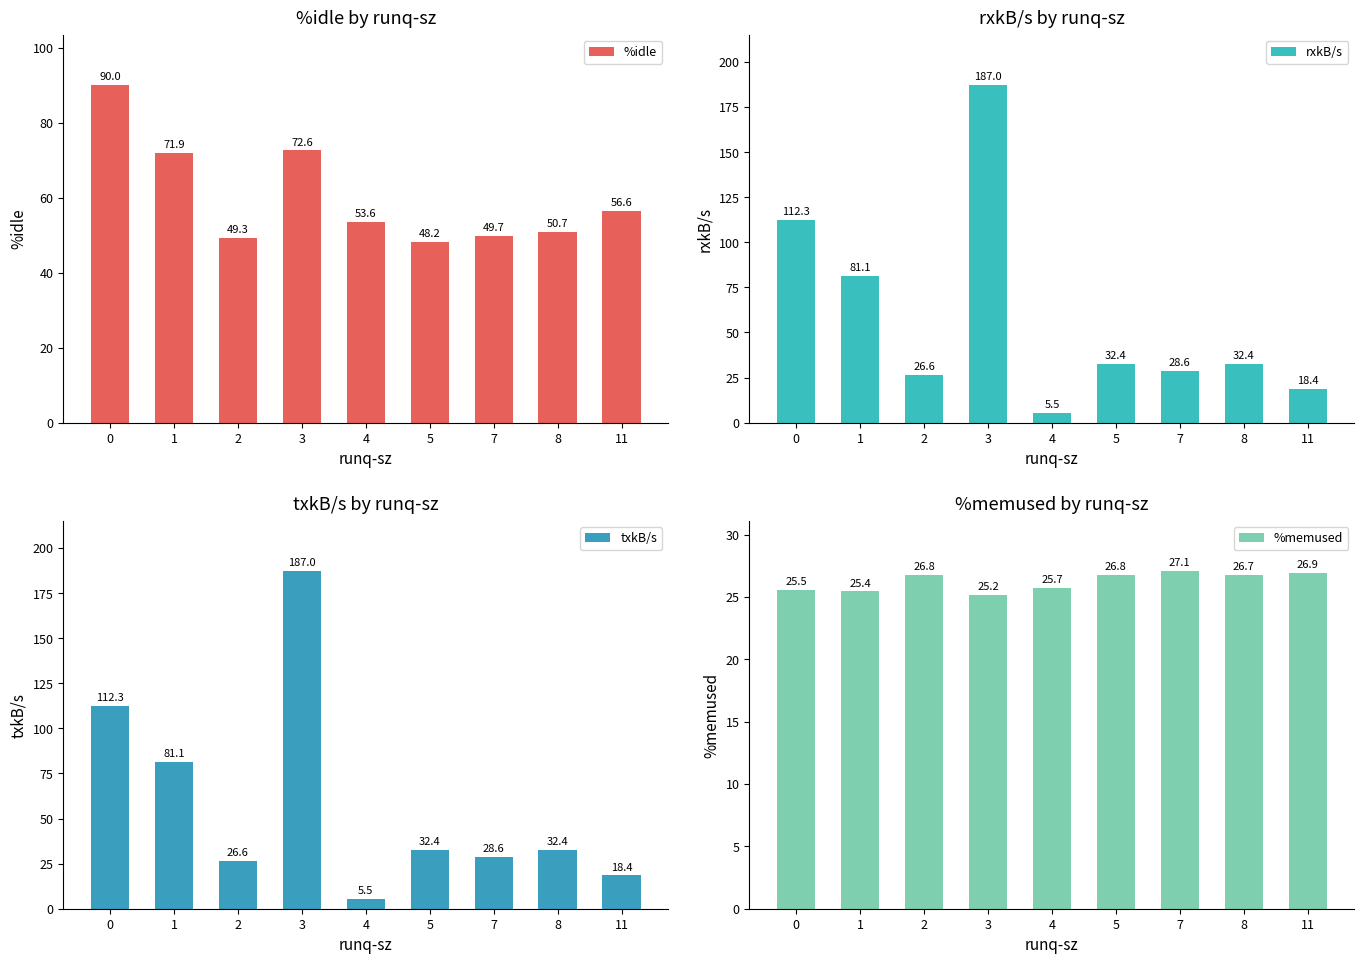

How many bars are there in total?

36